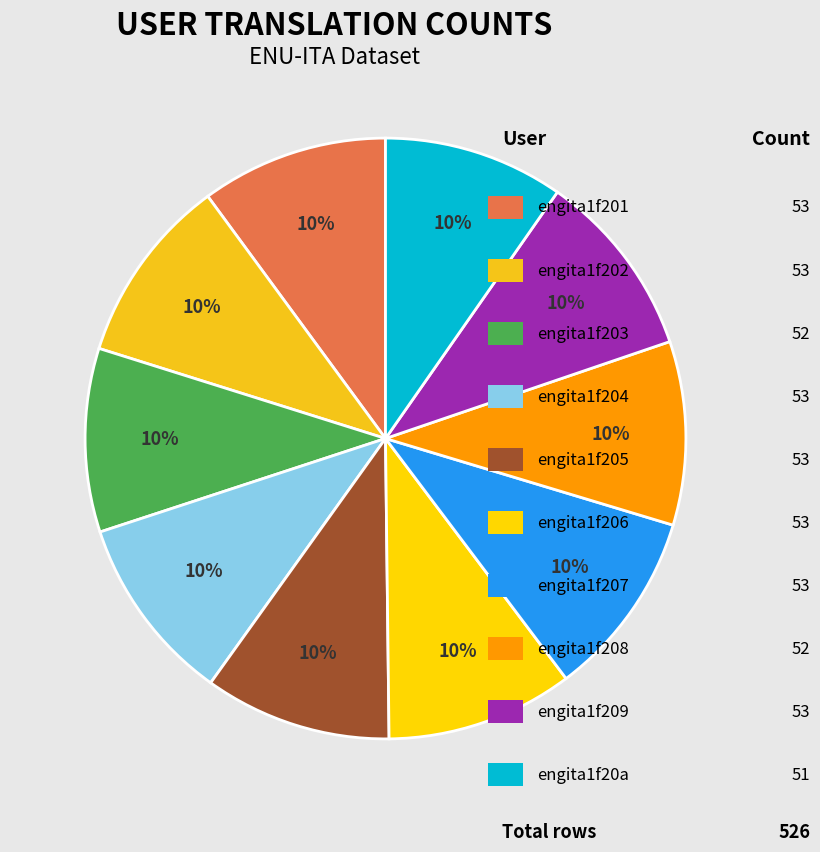

How many slices are in this pie chart?

10